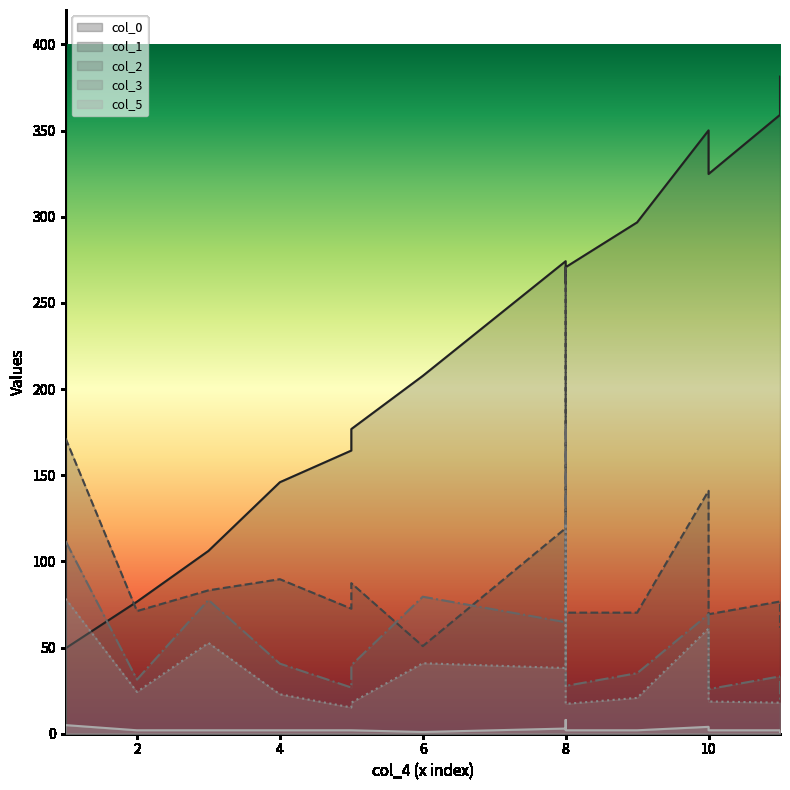

What is the sum of the col_1 values at 10 and 8?

260.2